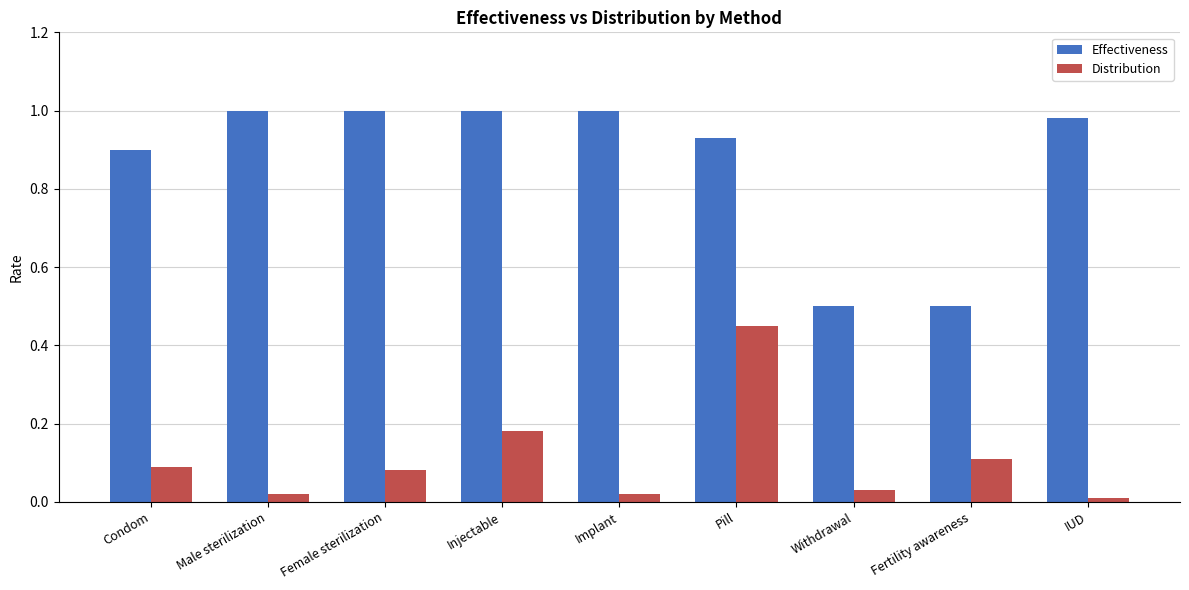

Which series has the largest range (max minus min)?

Effectiveness